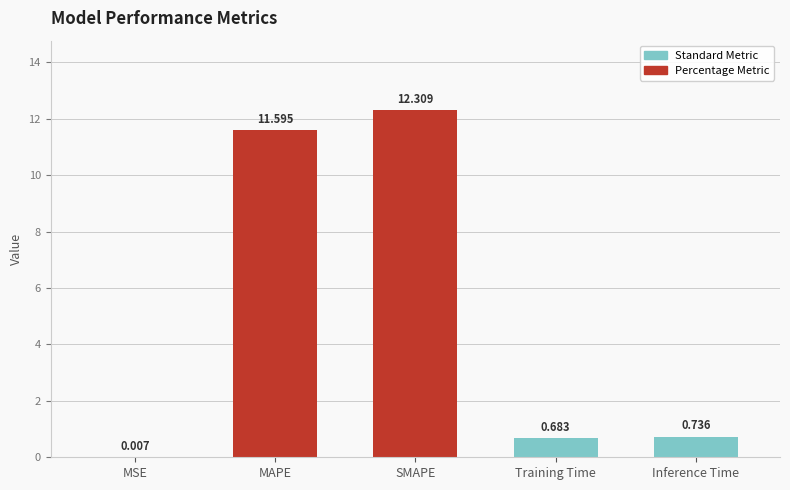

At which label is the value closest to 6?

Inference Time